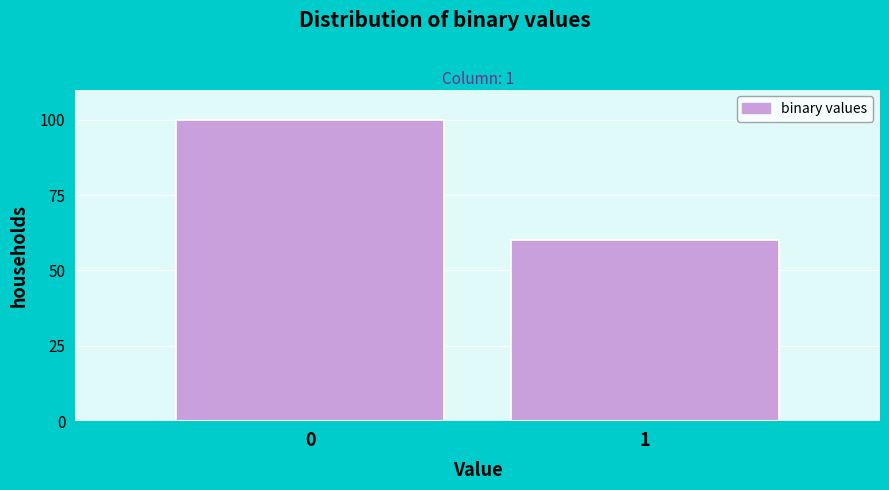

Reading right to left, transcribe all the data shown in this chart.

60	100